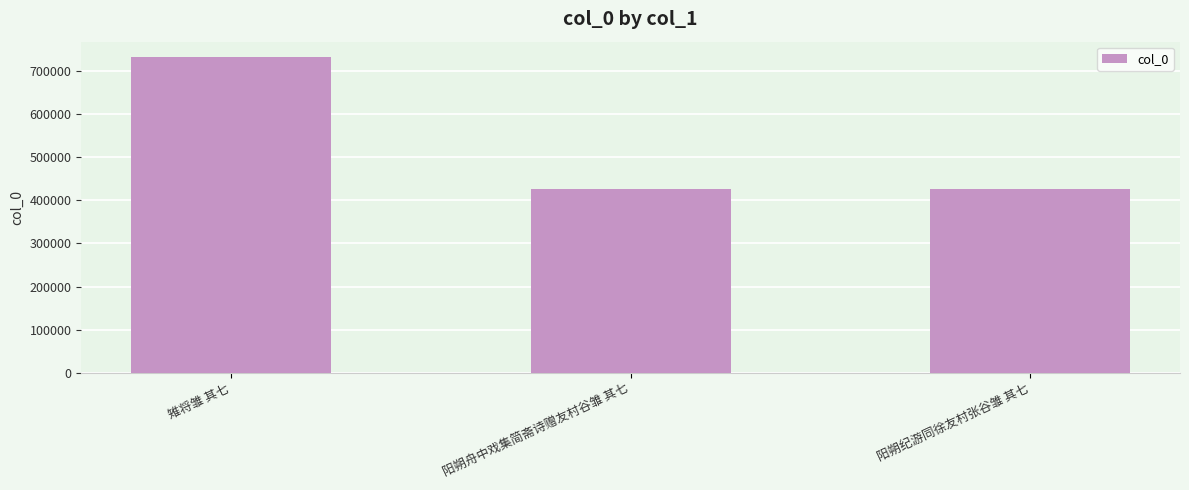

True or false: the data shows 305542 at 雉将雏 其七.

False